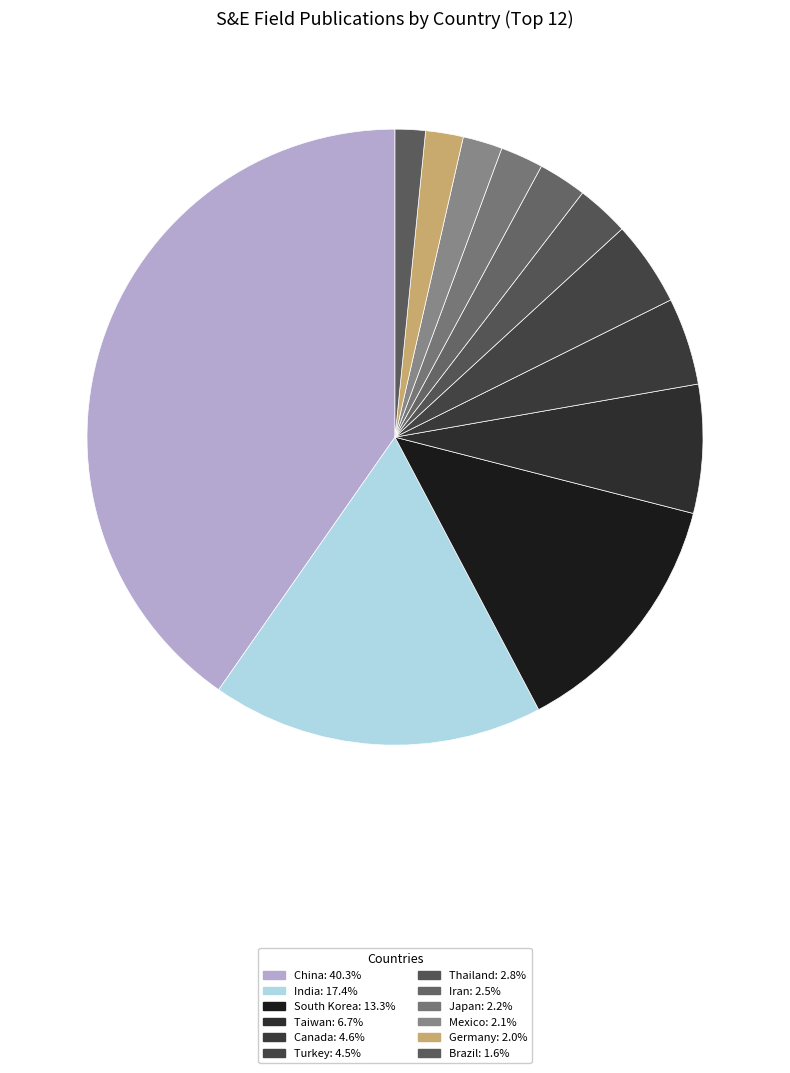

Does Turkey account for over 50% of the chart?

No